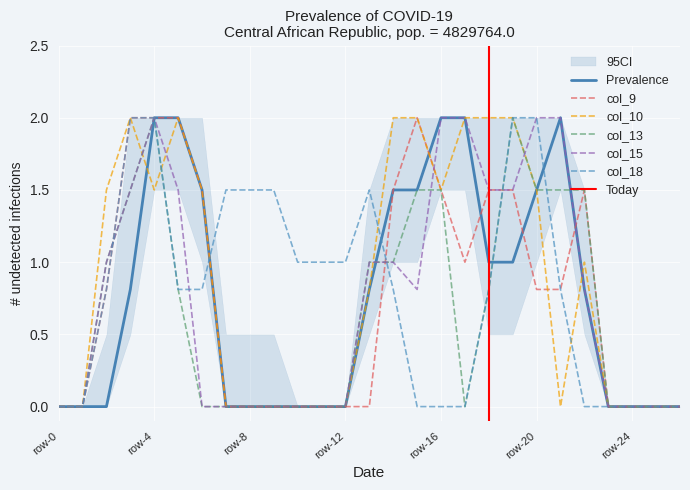

True or false: col_15 has a value of 1.0 at 14.

True